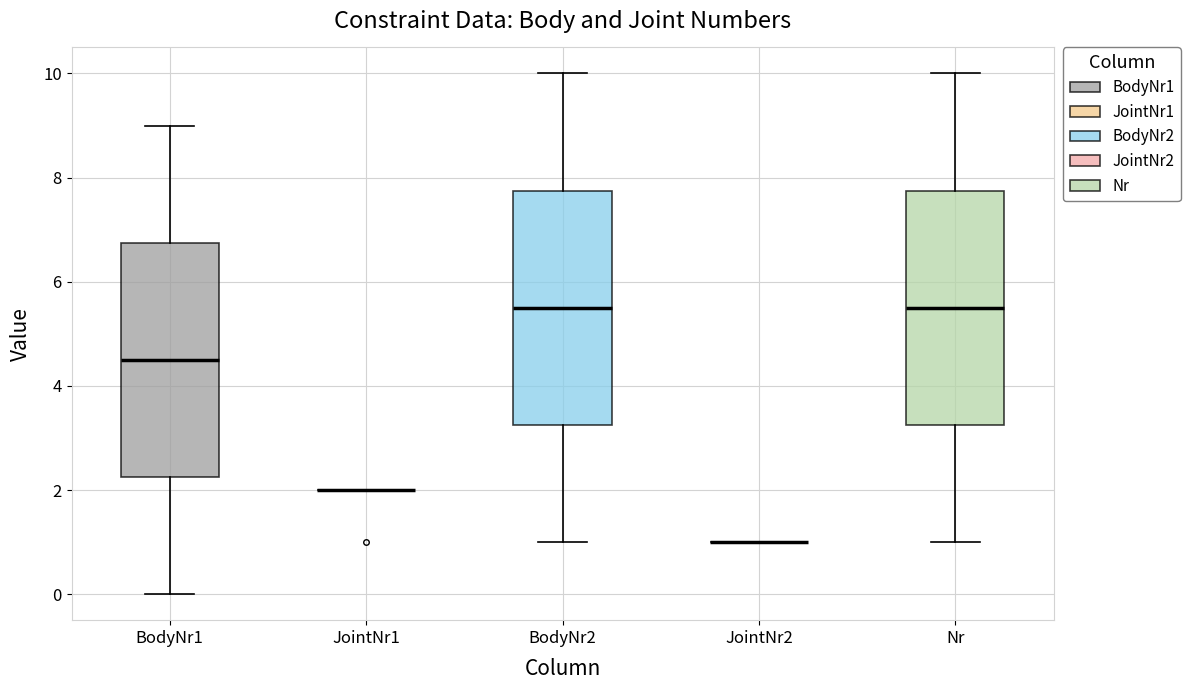

Reading left to right, read every box against the y-axis: the position of its median line, the range the box covers, and the ends of its whiskers. The values are not printed on the chart, so give them approximately, as read against the axis.

BodyNr1: median 4.6, box 2.2 to 6.8, whiskers 0.0 to 9.0
JointNr1: box collapsed to a line at 2.0, whiskers 2.0 to 2.0
BodyNr2: median 5.6, box 3.2 to 7.8, whiskers 1.0 to 10.0
JointNr2: box collapsed to a line at 1.0, whiskers 1.0 to 1.0
Nr: median 5.6, box 3.2 to 7.8, whiskers 1.0 to 10.0